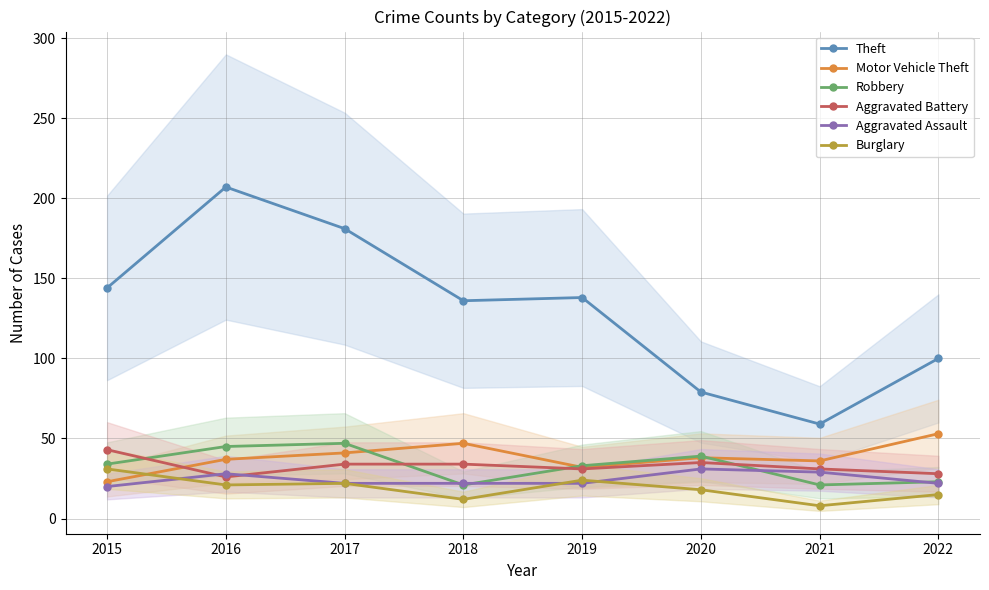

At which category does Aggravated Assault reach its first local peak?

2016